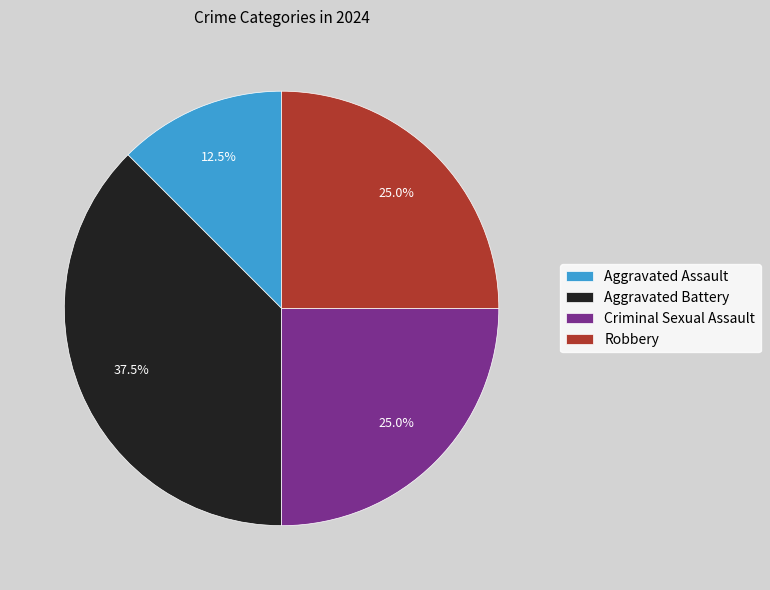

Is there a majority slice in this chart?

No